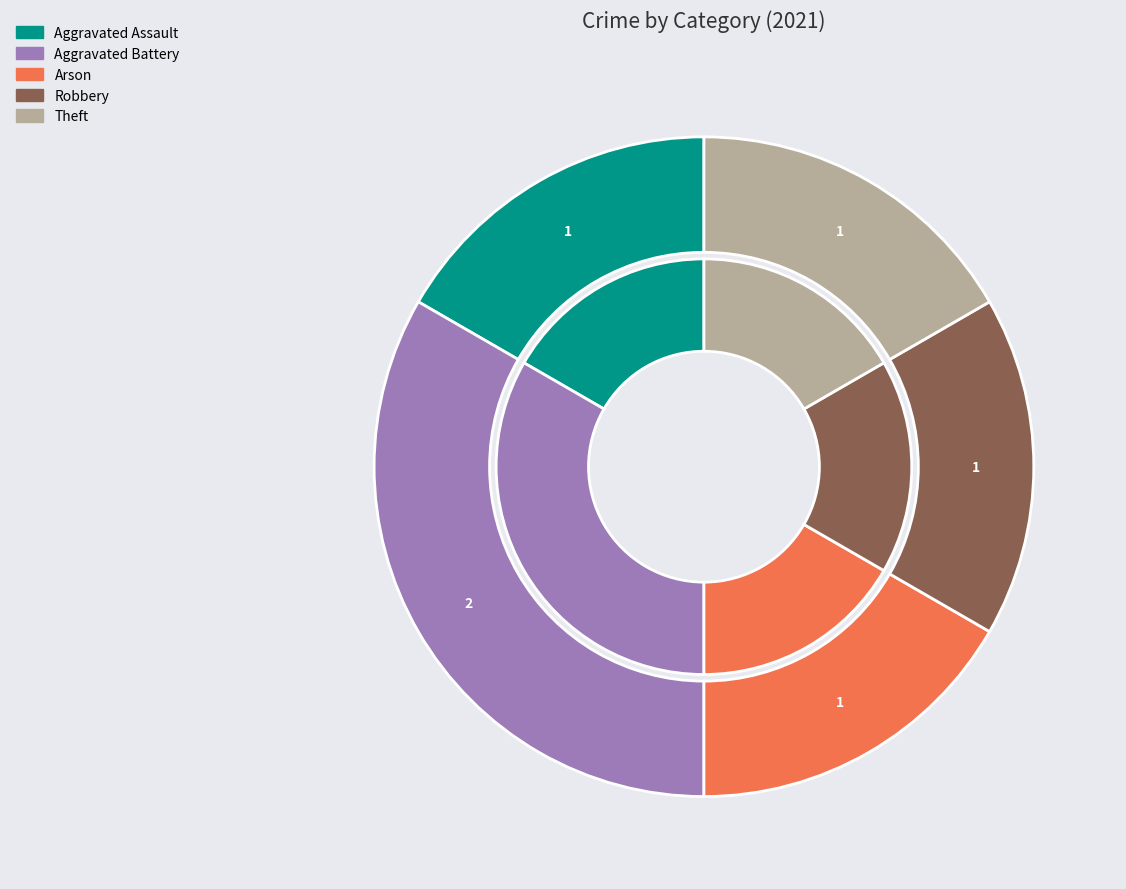

Approximately how many times larger is the value at Arson compared to Aggravated Battery?

0.5